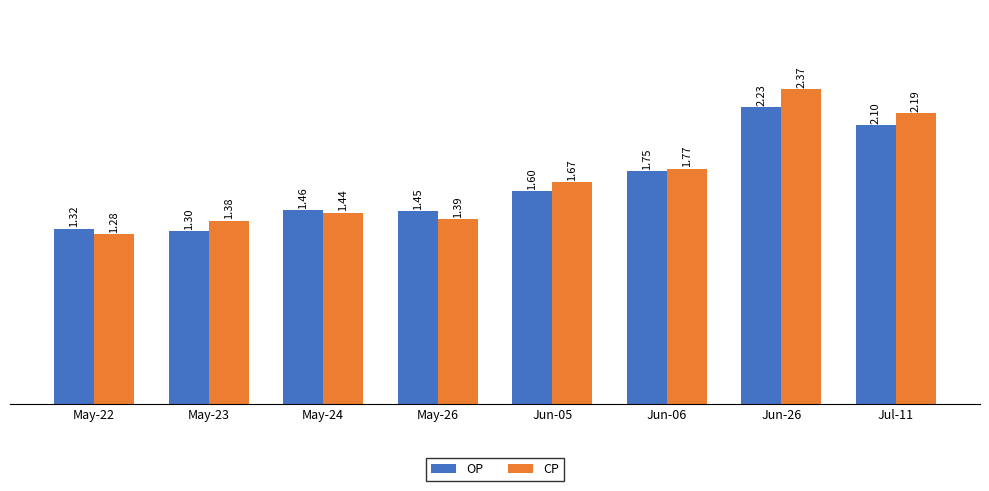

What is the total value across all series at May-24?

2.9